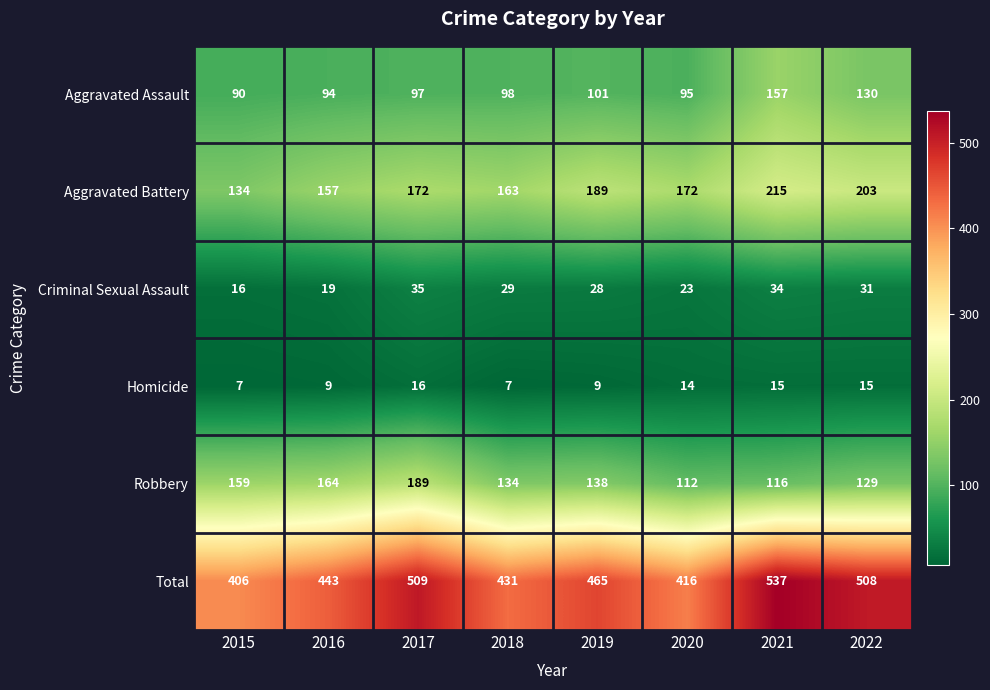

Which series has the largest total across all categories?

Total